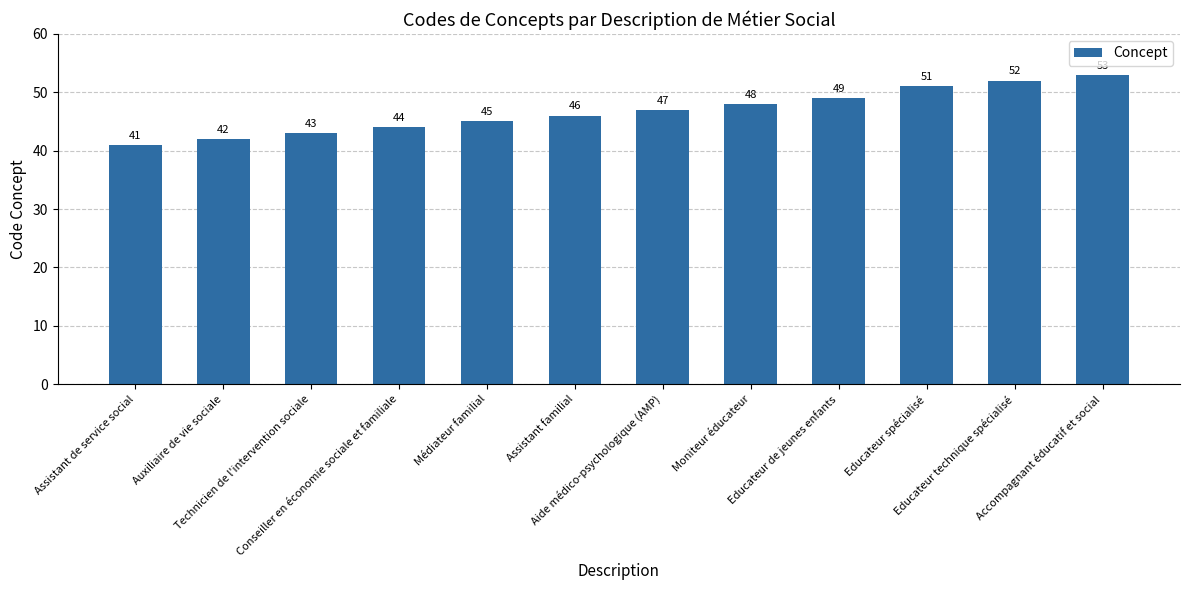

What value does the data have at Auxiliaire de vie sociale?

42